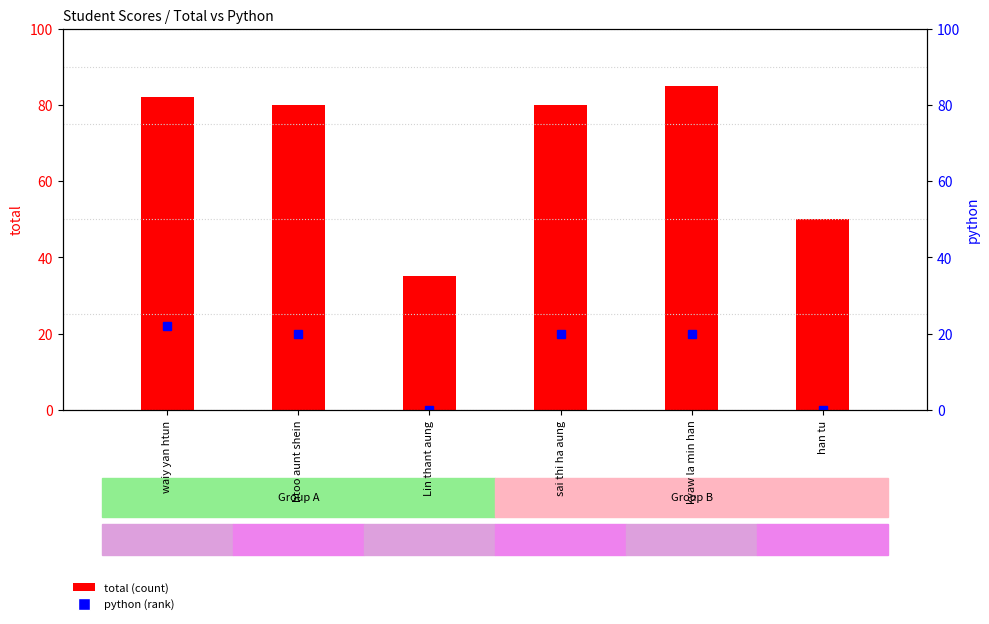

Reading left to right, what are all the values shown in this chart?

total: waiy yan htun=82	htoo aunt shein=80	Lin thant aung=35	sai thi ha aung=80	kyaw la min han=85	han tu=50
python: waiy yan htun=22	htoo aunt shein=20	Lin thant aung=0	sai thi ha aung=20	kyaw la min han=20	han tu=0